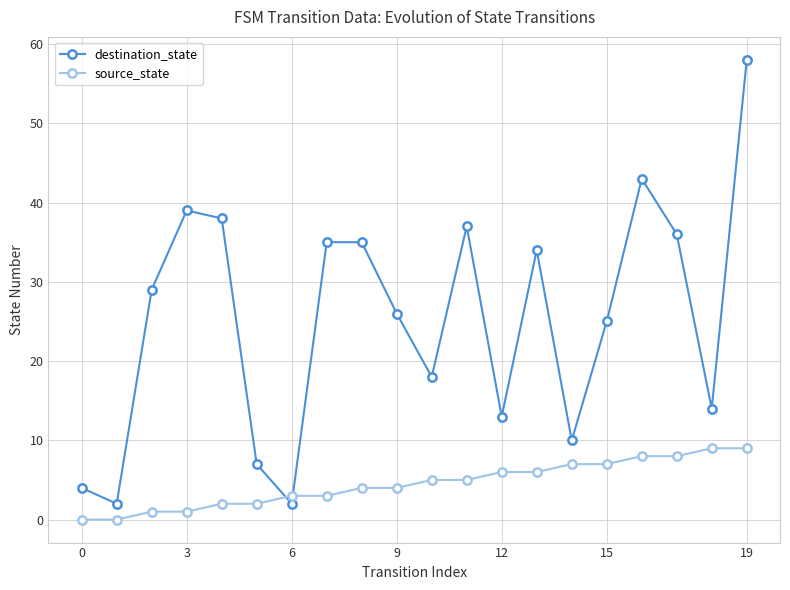

Rank the series by their average value, from lowest to highest.

source_state, destination_state